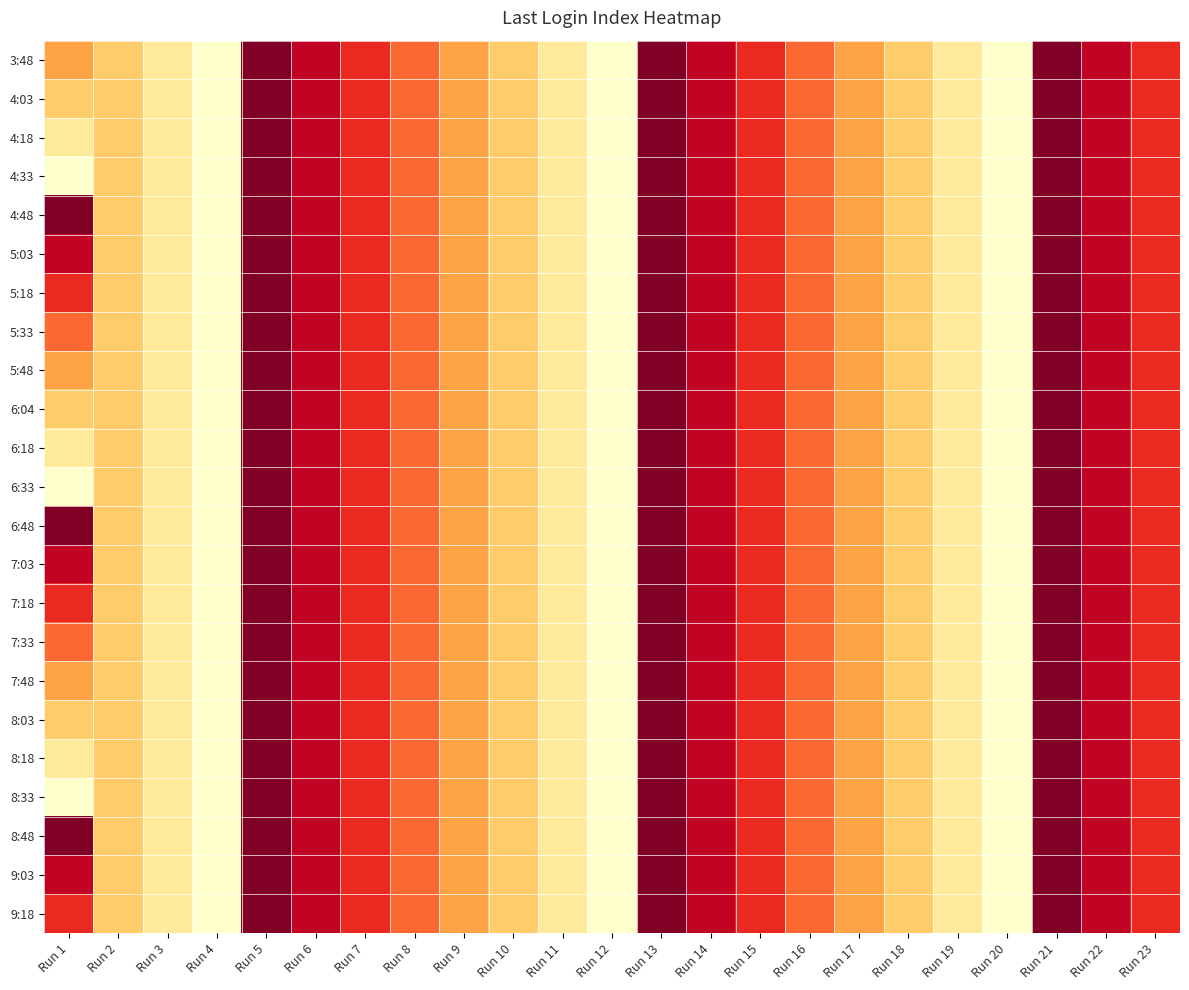

At which category is the sum across all series the highest?

Run 4